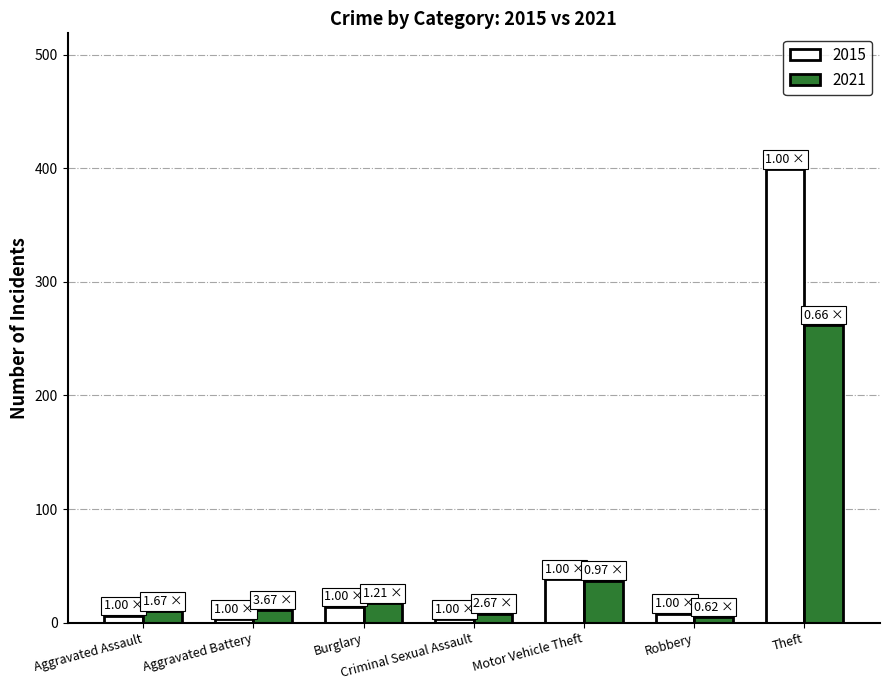

What position from the right is Criminal Sexual Assault?

4